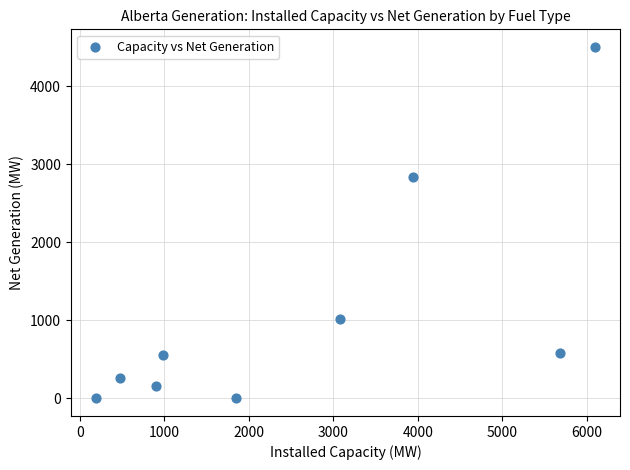

What is the range of Y values (max minus min)?

4501